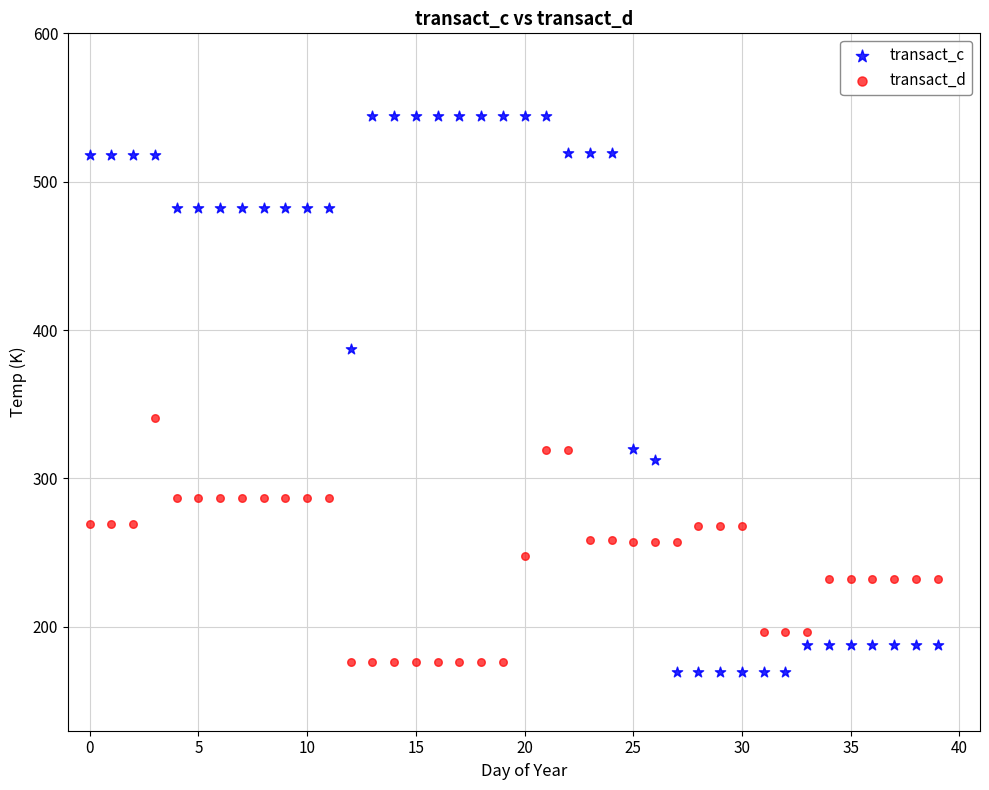

Which series contains the highest Y value?

transact_c